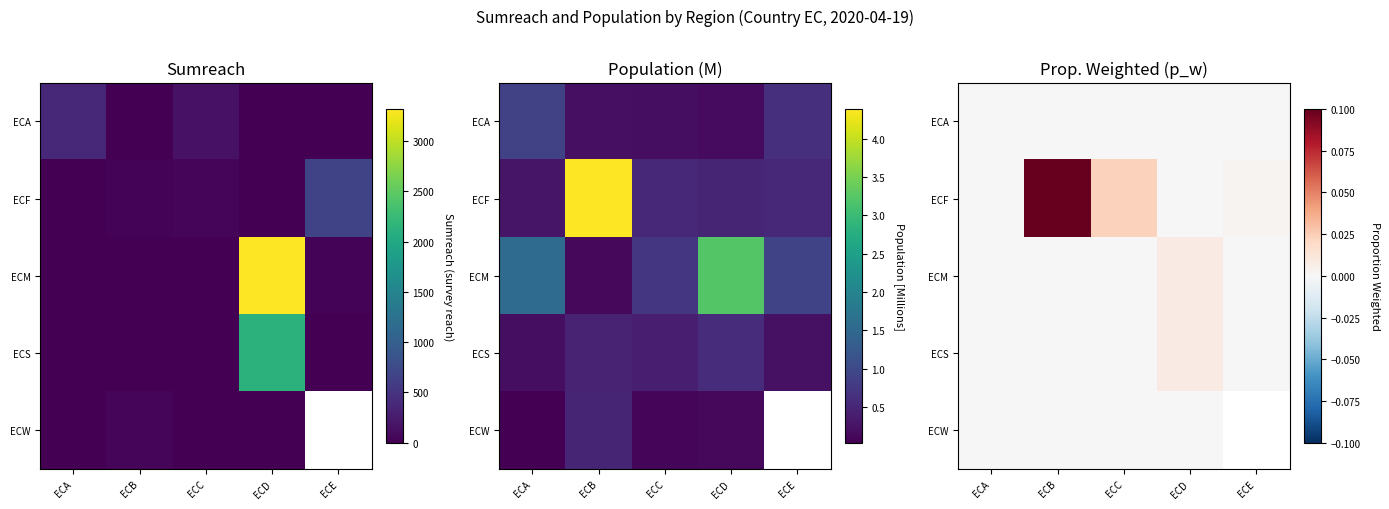

Count the number of categories in the chart.

5